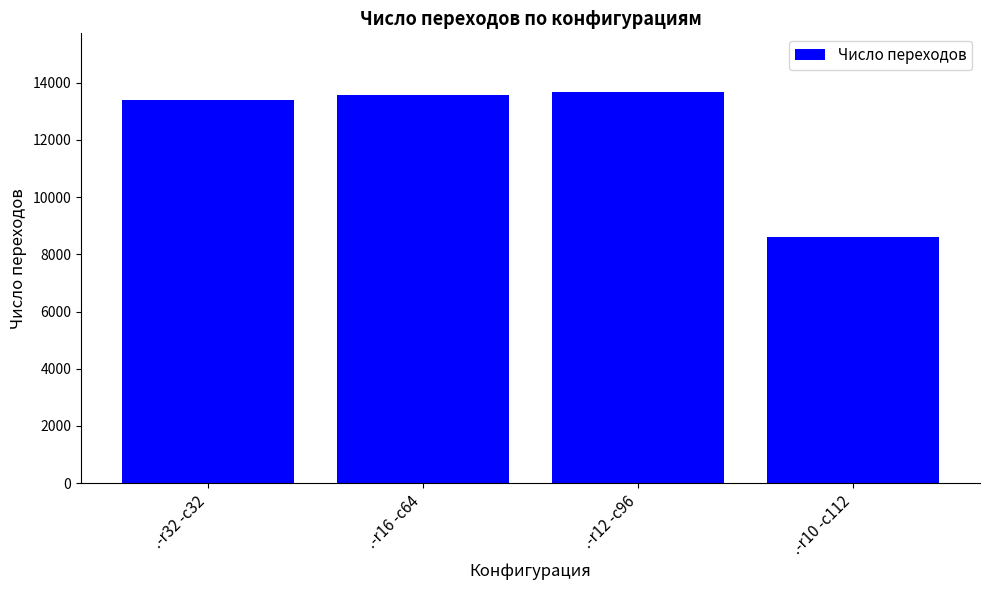

Which category has the lowest value across all series?

.-r10 -c112